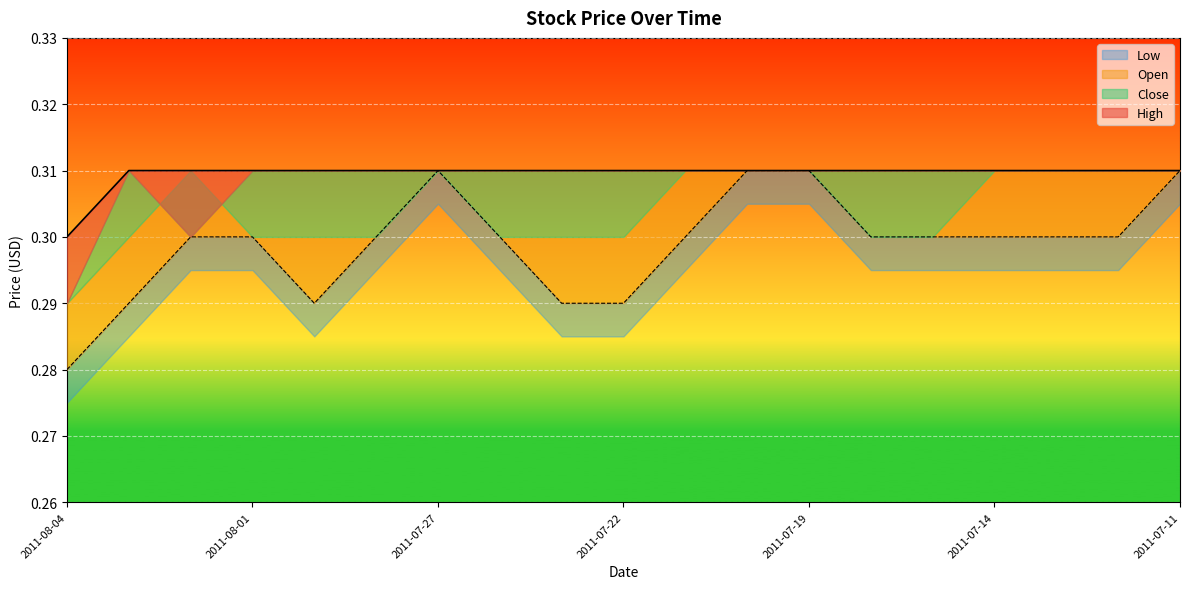

Is the value of Low at 2011-07-22 greater than the value of High at 2011-08-02?

No